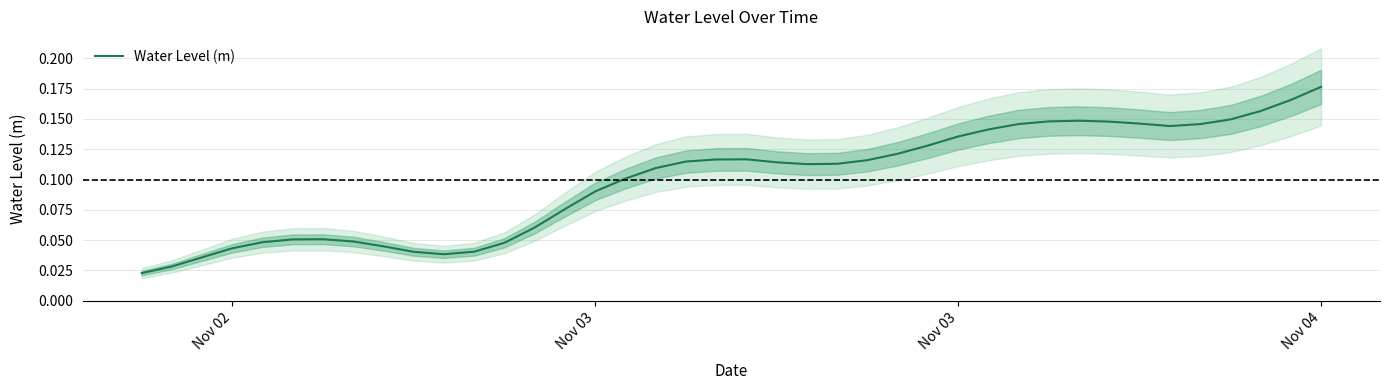

True or false: the data has more than 1 interior local peaks.

True